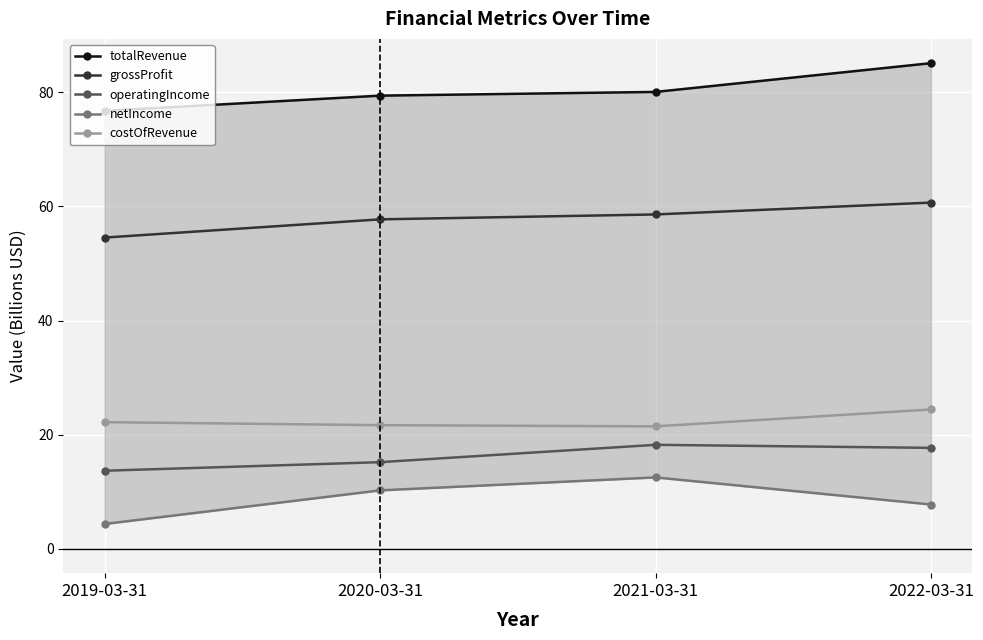

What is the label of the 1st point from the left?

2019-03-31